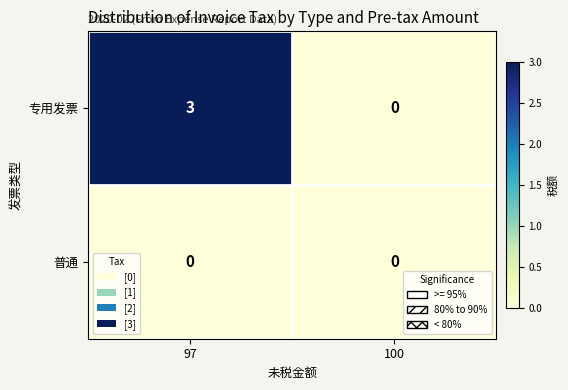

What is the maximum value shown in the chart?

3